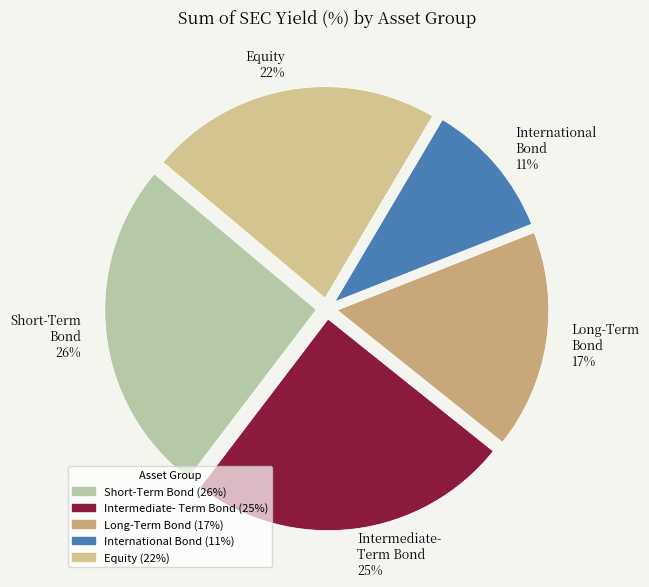

To the nearest percent, what is the difference between the largest and smallest slice percentages?

15%